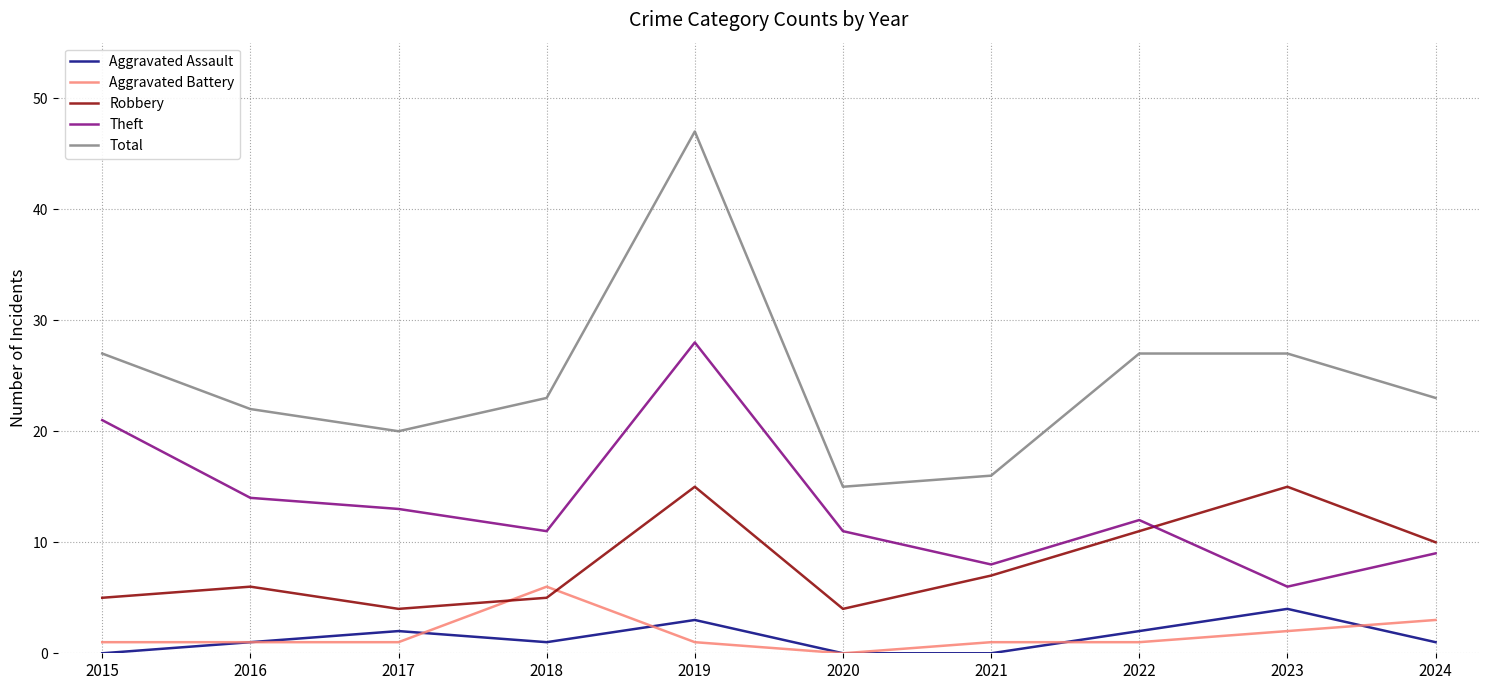

True or false: Total and Robbery intersect in this chart.

False